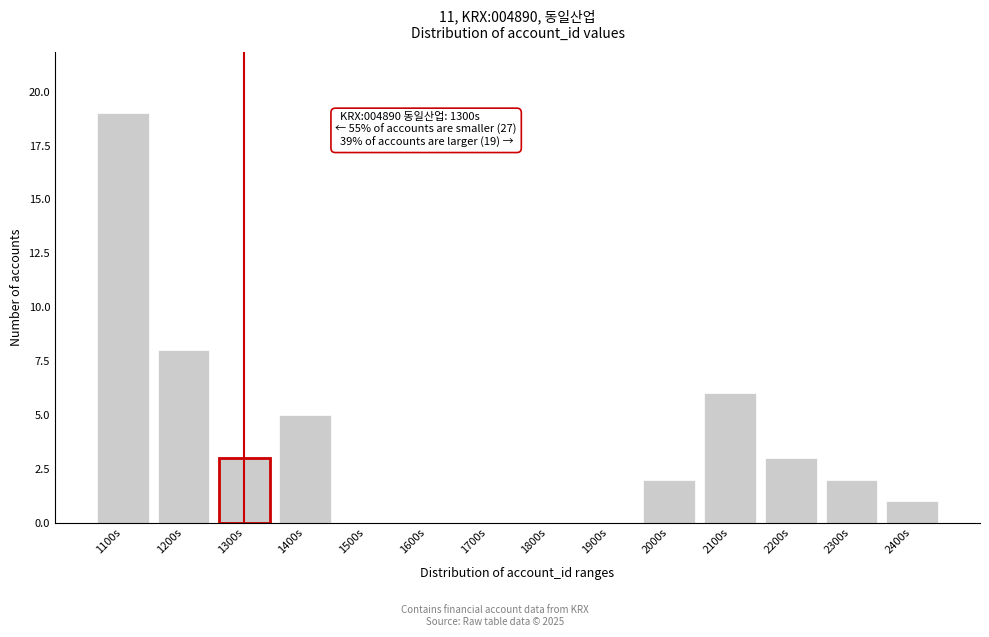

Reading left to right, extract all data points from this chart.

1100s=19	1200s=8	1300s=3	1400s=5	1500s=0	1600s=0	1700s=0	1800s=0	1900s=0	2000s=2	2100s=6	2200s=3	2300s=2	2400s=1